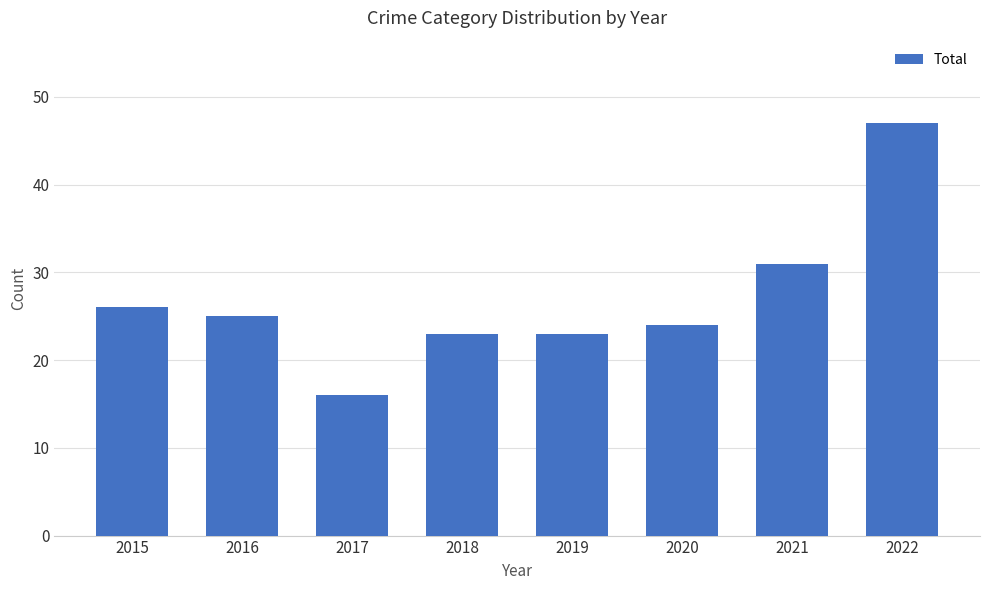

What is the smallest value displayed?

16